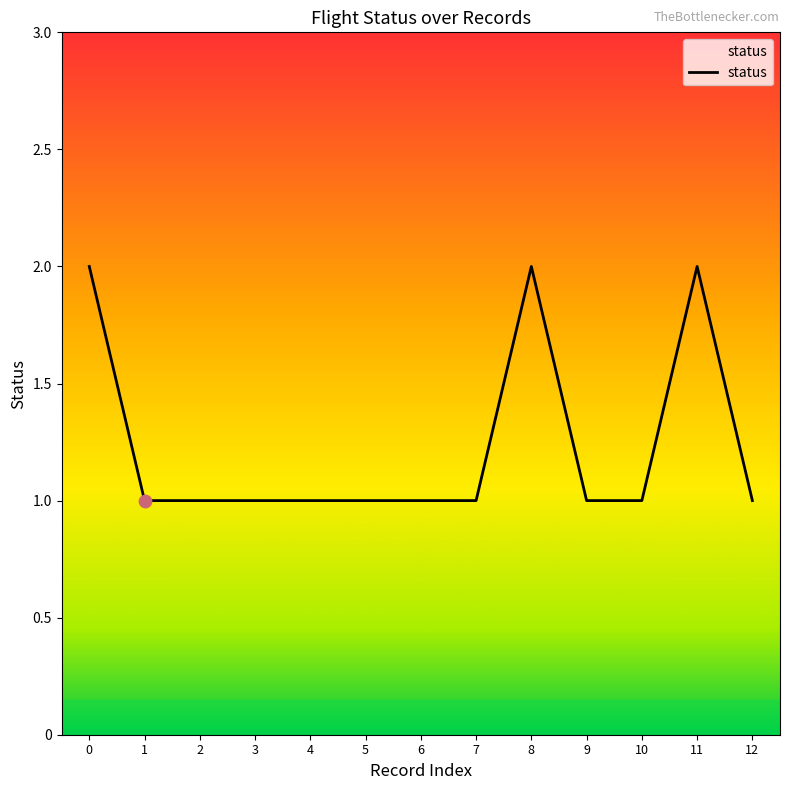

What is the ratio of the value at 7 to the value at 6?

1.0